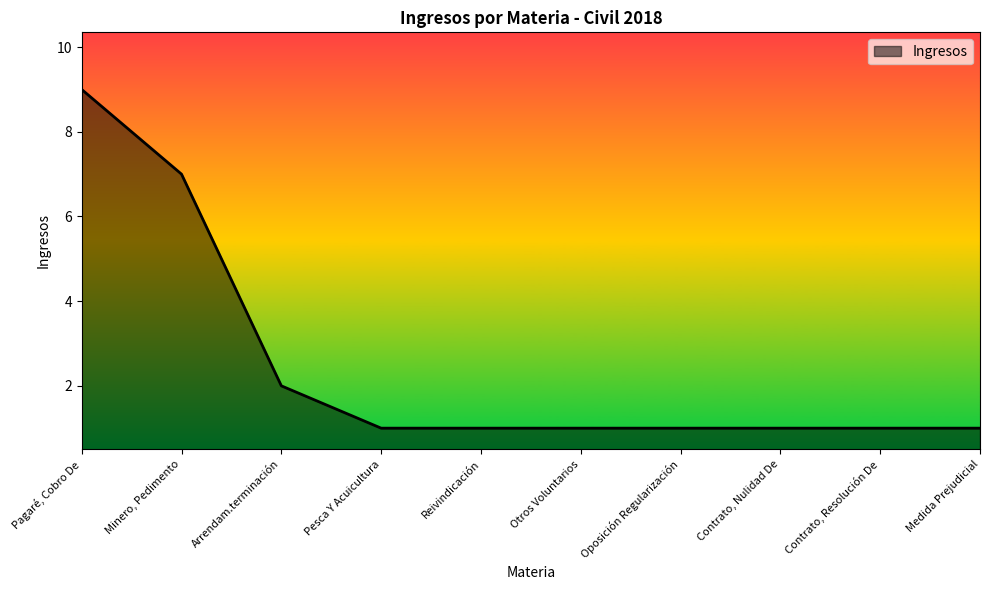

What is the difference between the maximum and minimum values?

8